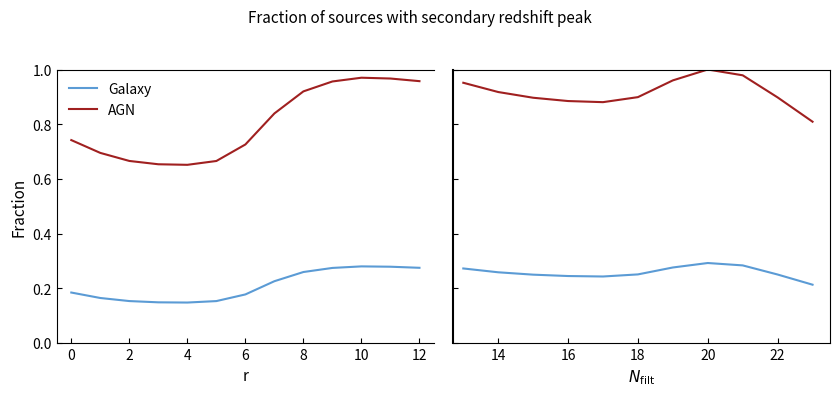

True or false: Galaxy and AGN cross at least once.

False